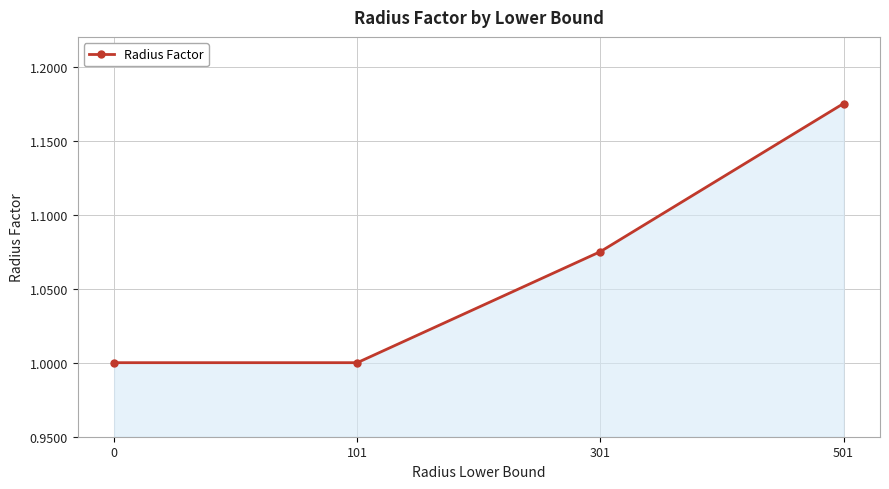

Does the chart display data point markers on the line(s)?

Yes